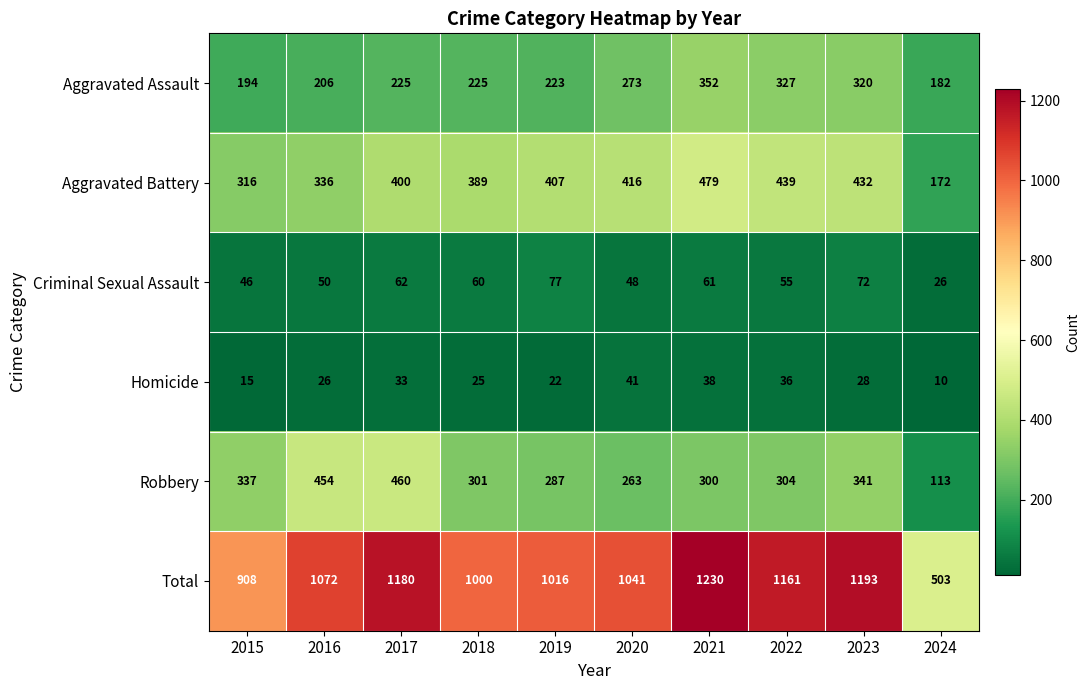

What is the sum of all Aggravated Assault values?

2527